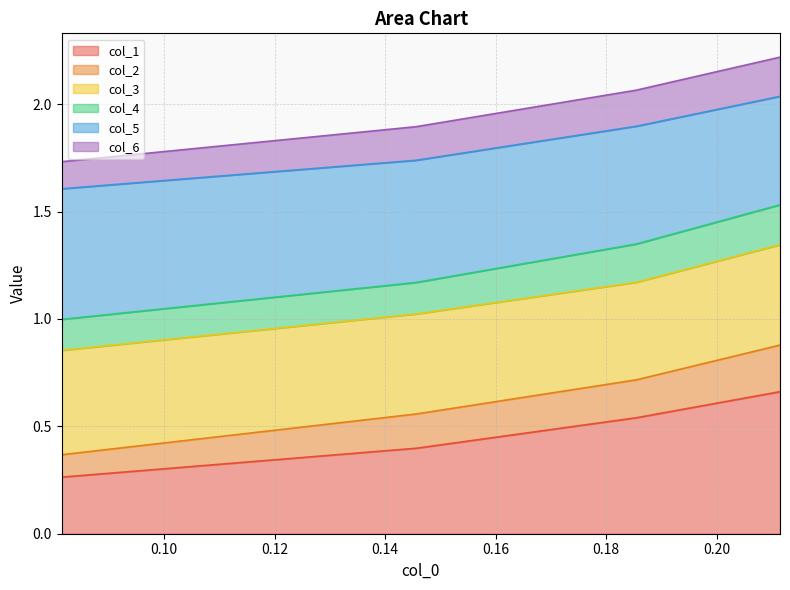

Does the chart display data point markers on the line(s)?

No